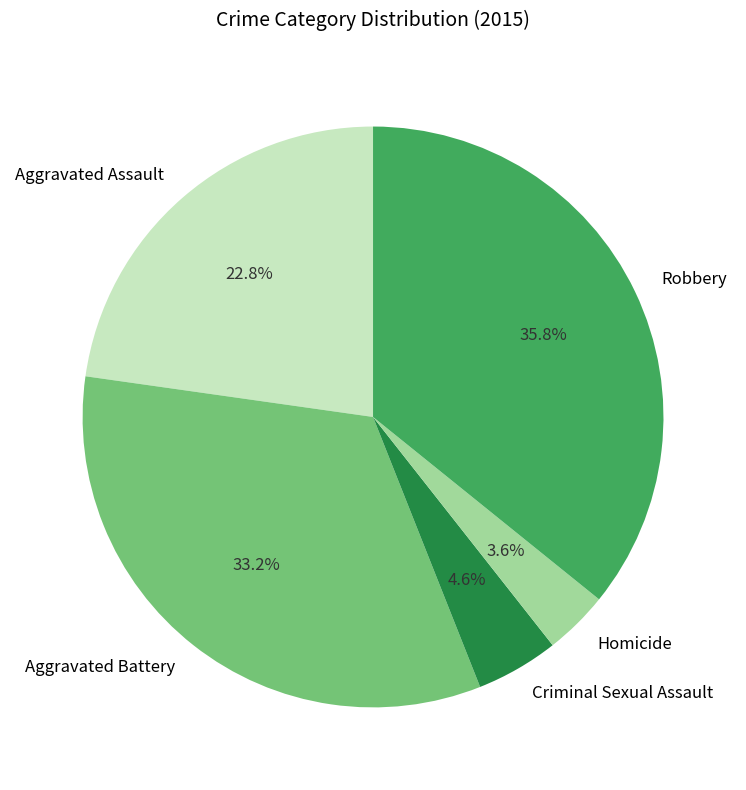

What is the ratio of the value at Homicide to the value at Aggravated Battery?

0.1